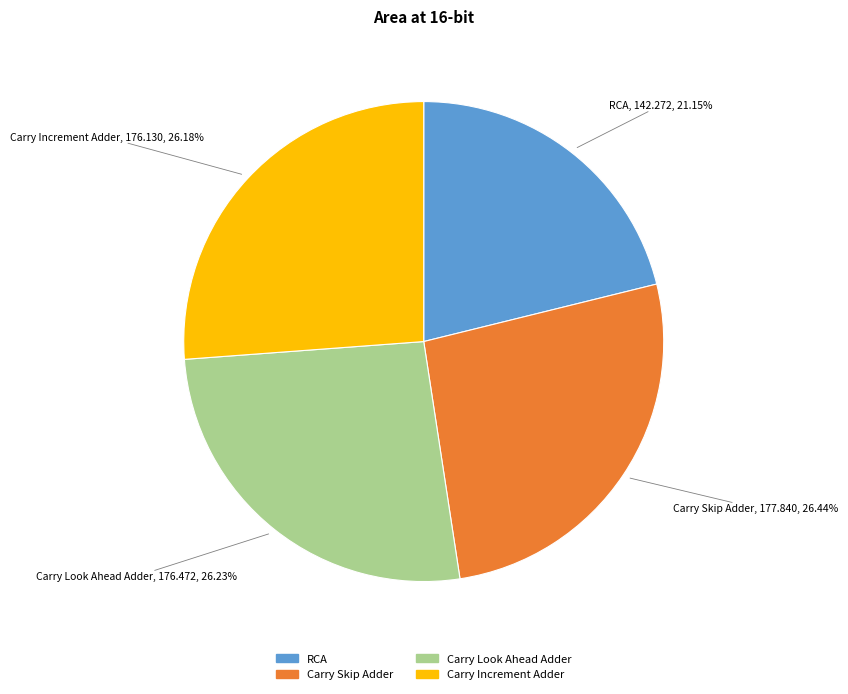

Count the number of slices in the pie.

4